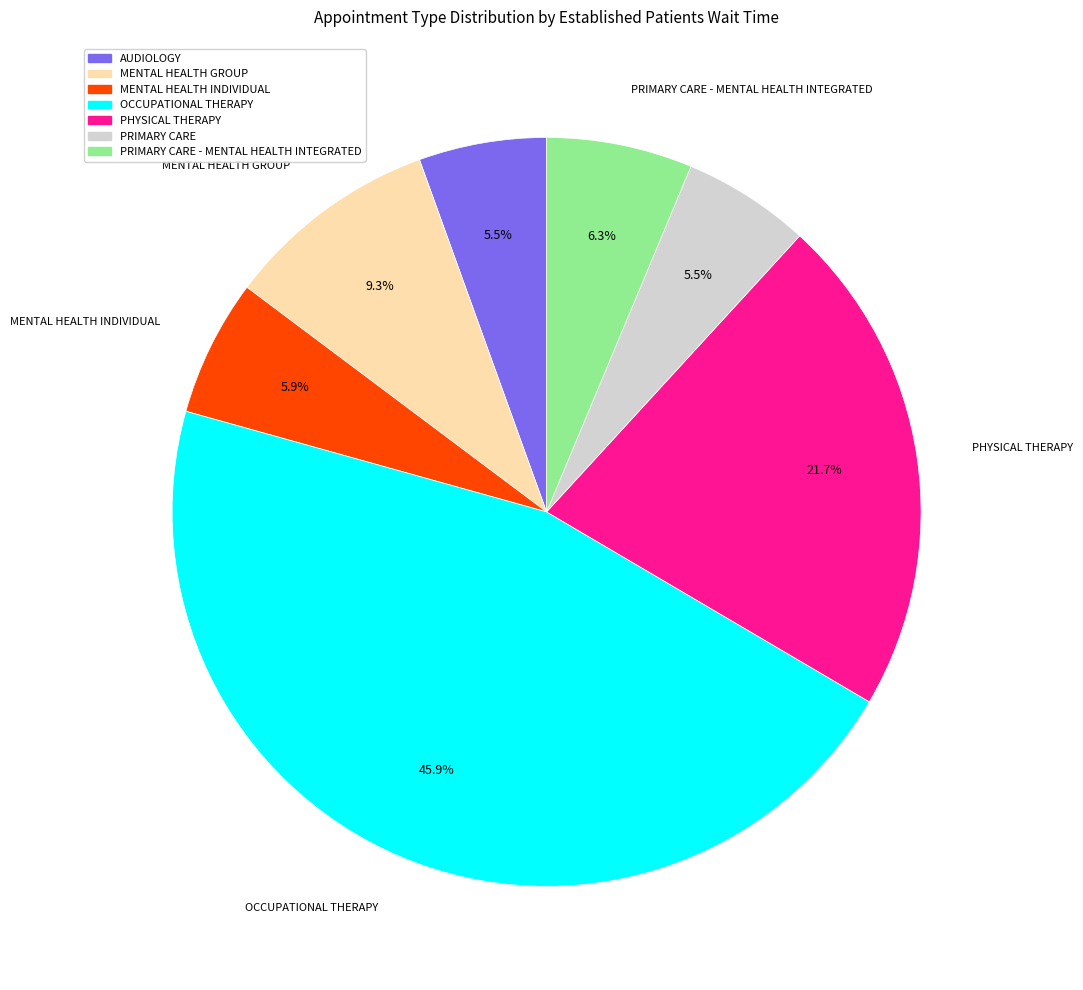

Is there a majority slice in this chart?

No